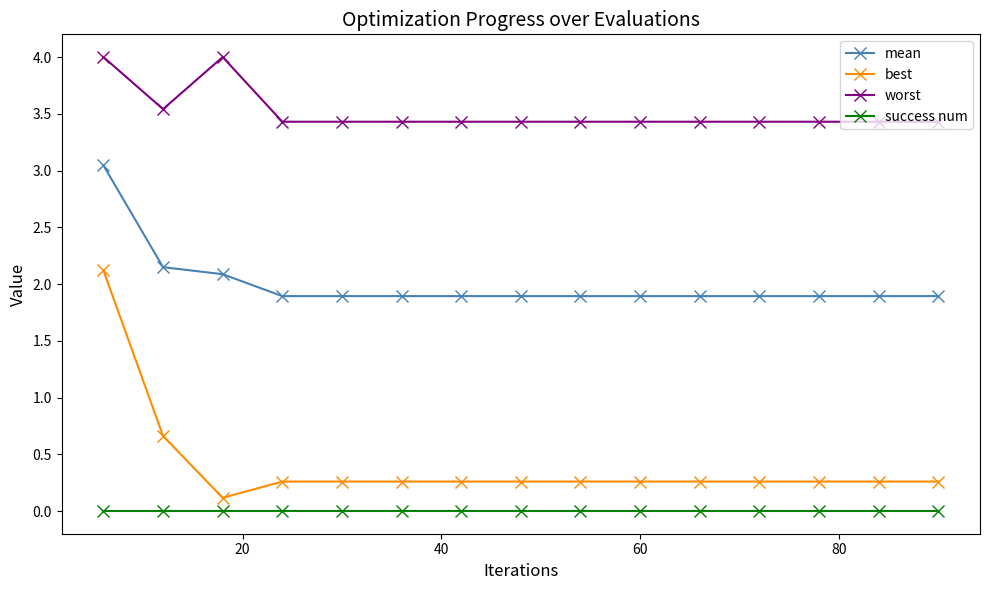

True or false: best and worst cross at least once.

False